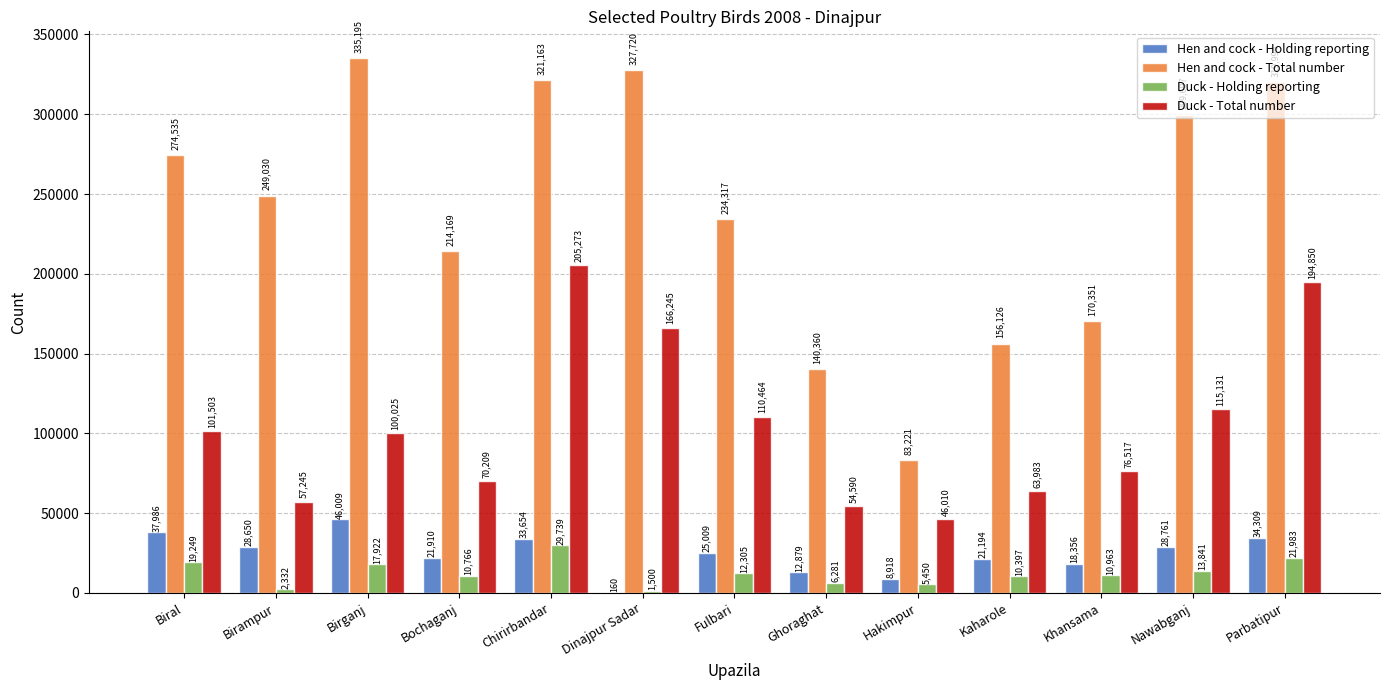

Count the number of data series in this chart.

4